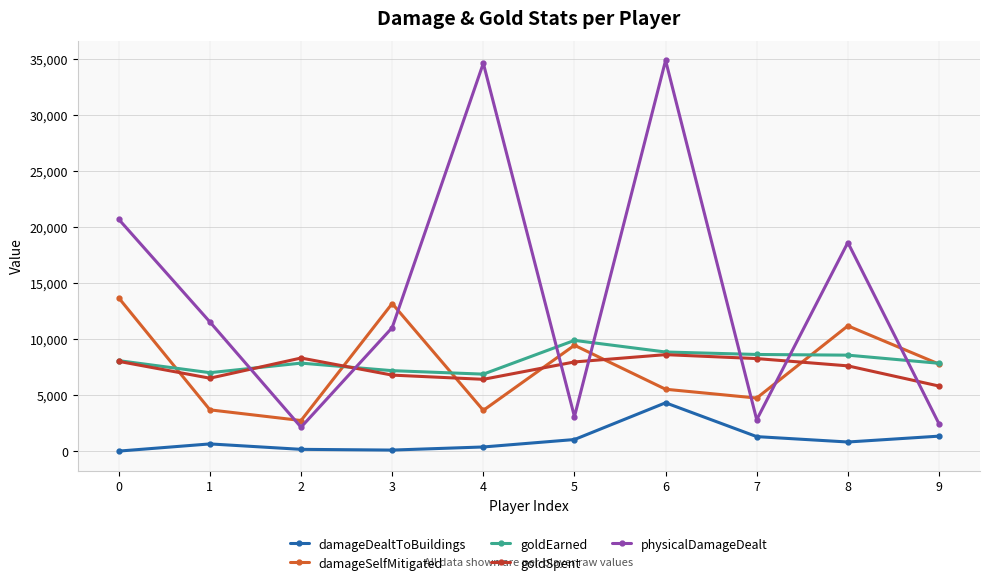

True or false: physicalDamageDealt and goldEarned intersect in this chart.

True